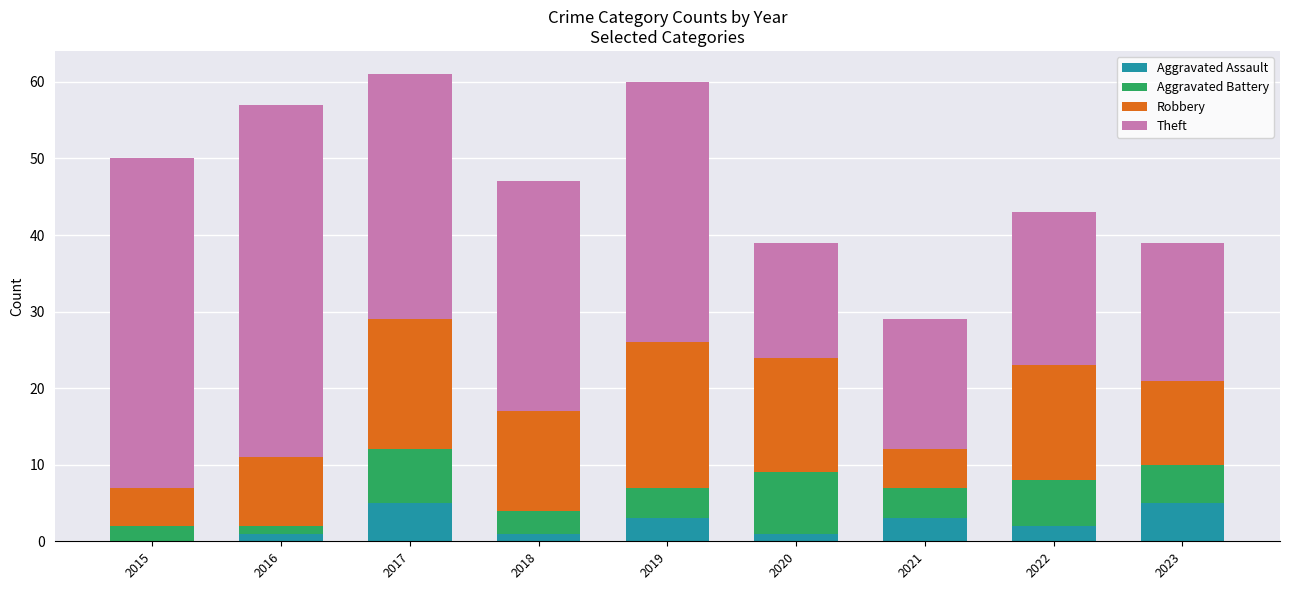

What is the sum of all Aggravated Assault values?

21